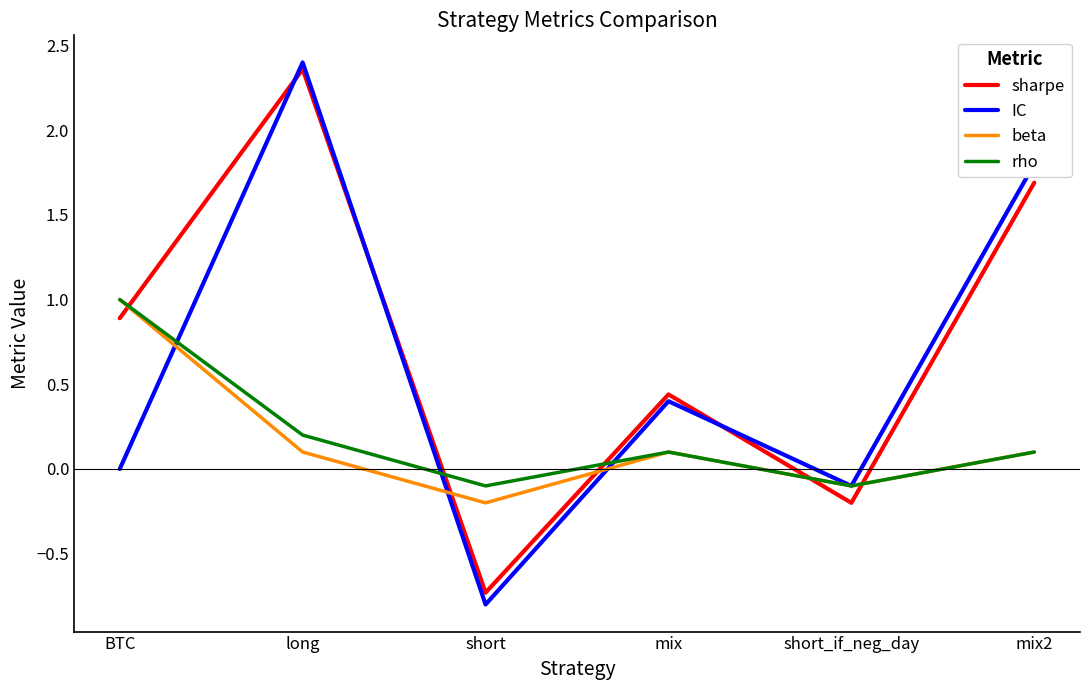

Which category has the highest value across all series?

long